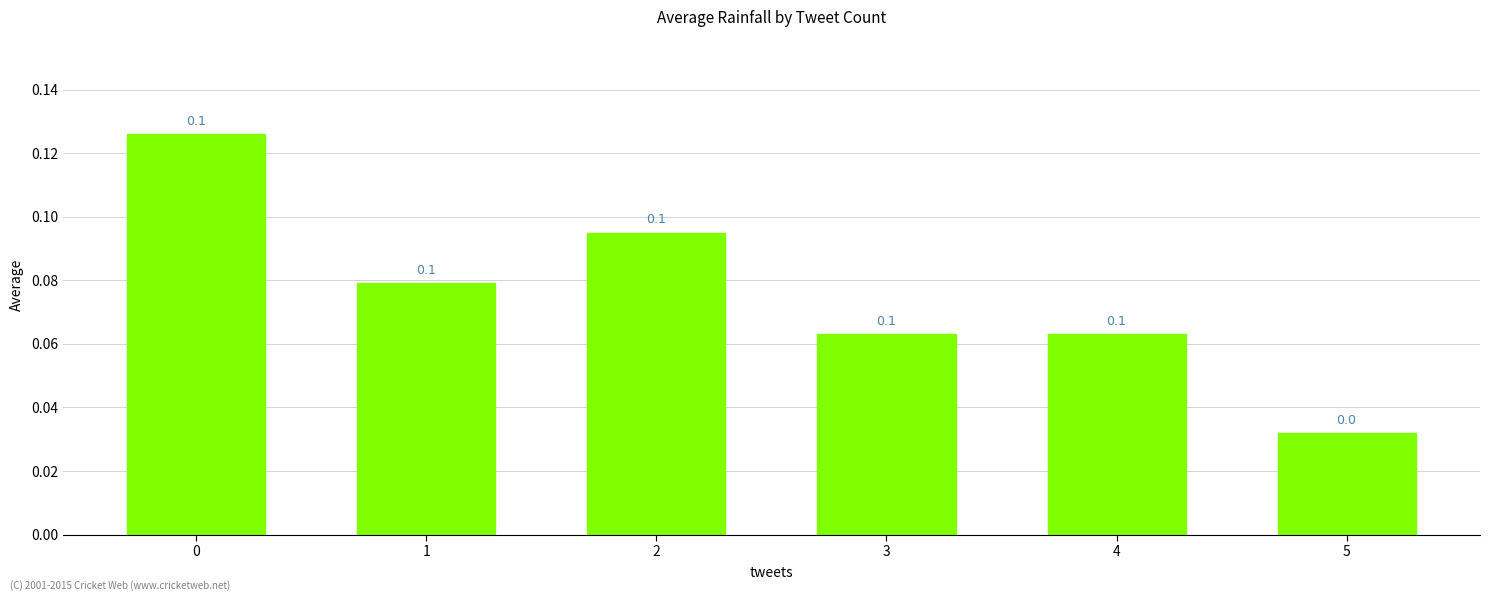

What is the difference between the second highest and minimum values?

0.1